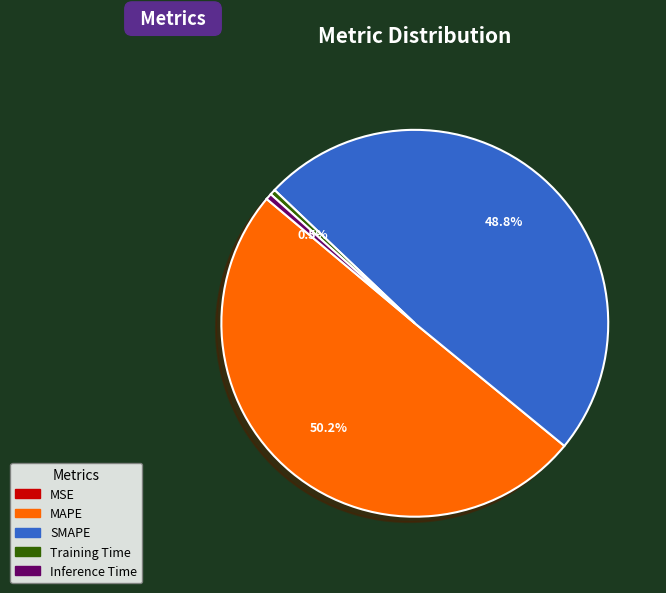

What is the largest slice in the pie chart?

MAPE